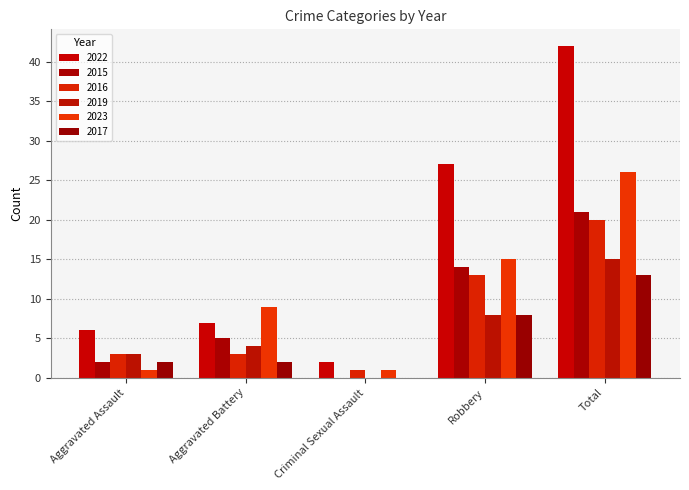

Reading left to right, list all the values displayed in this chart.

2022: 6	7	2	27	42
2015: 2	5	0	14	21
2016: 3	3	1	13	20
2019: 3	4	0	8	15
2023: 1	9	1	15	26
2017: 2	2	0	8	13